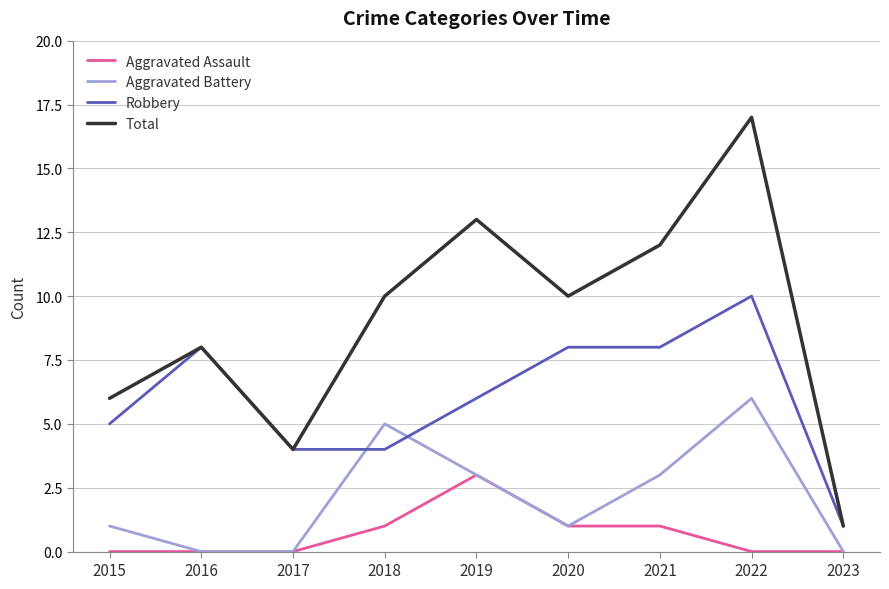

At which category is the sum across all series the highest?

2022